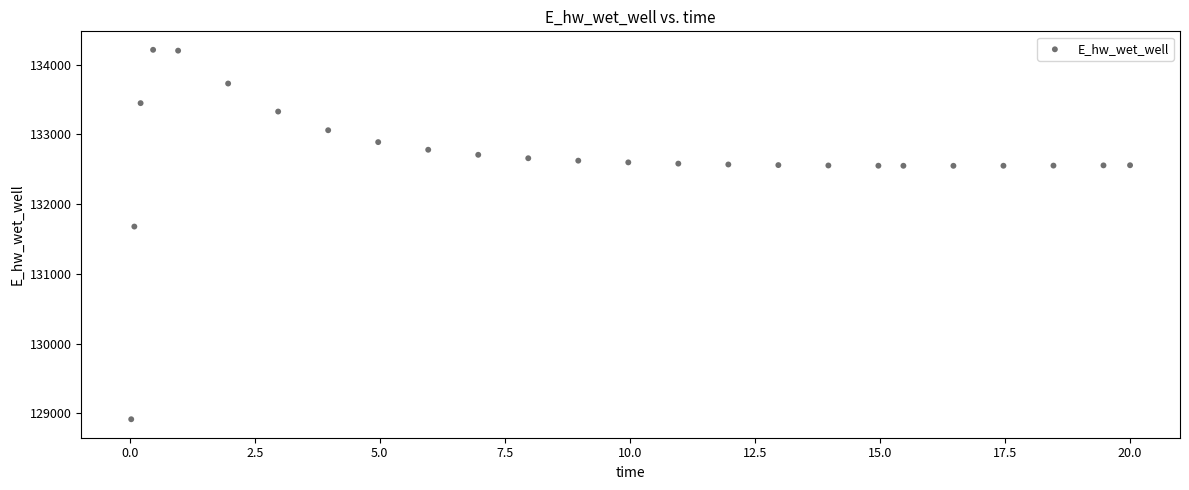

What is the range of X values (max minus min)?

20.0